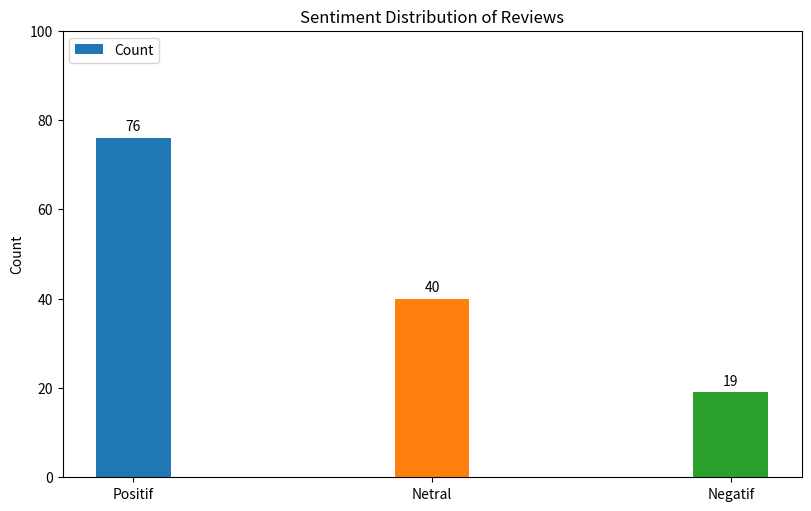

What is the minimum value shown in the chart?

19